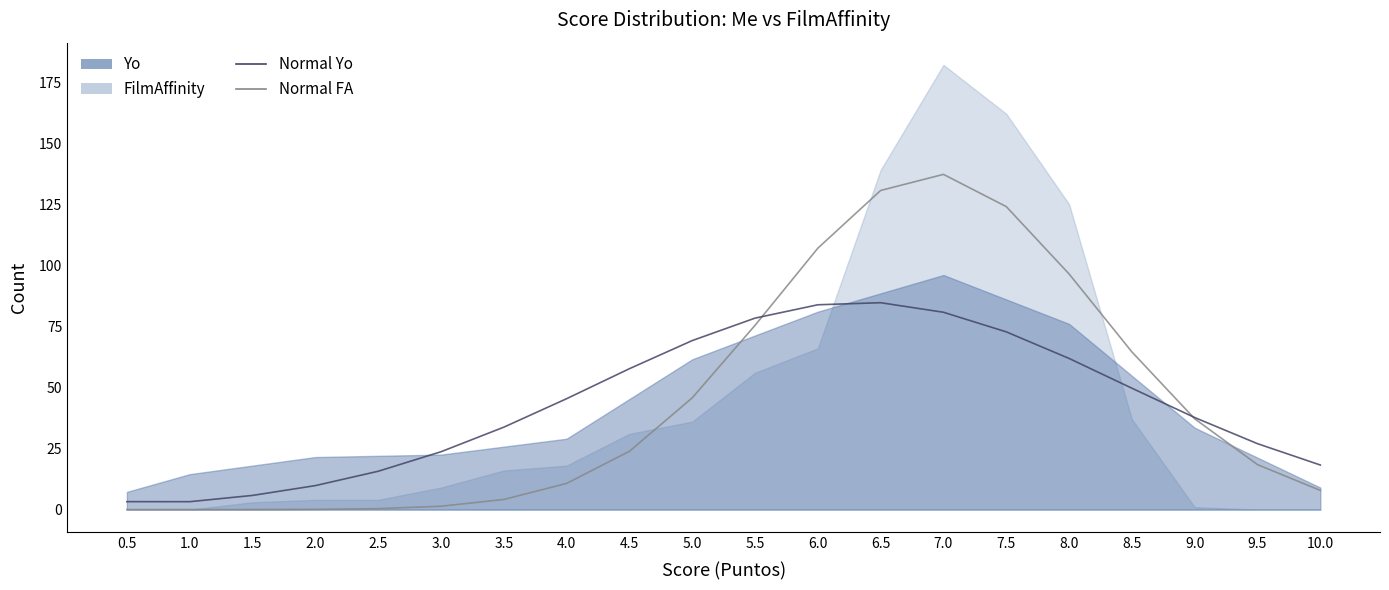

What position from the left is 9.5?

19